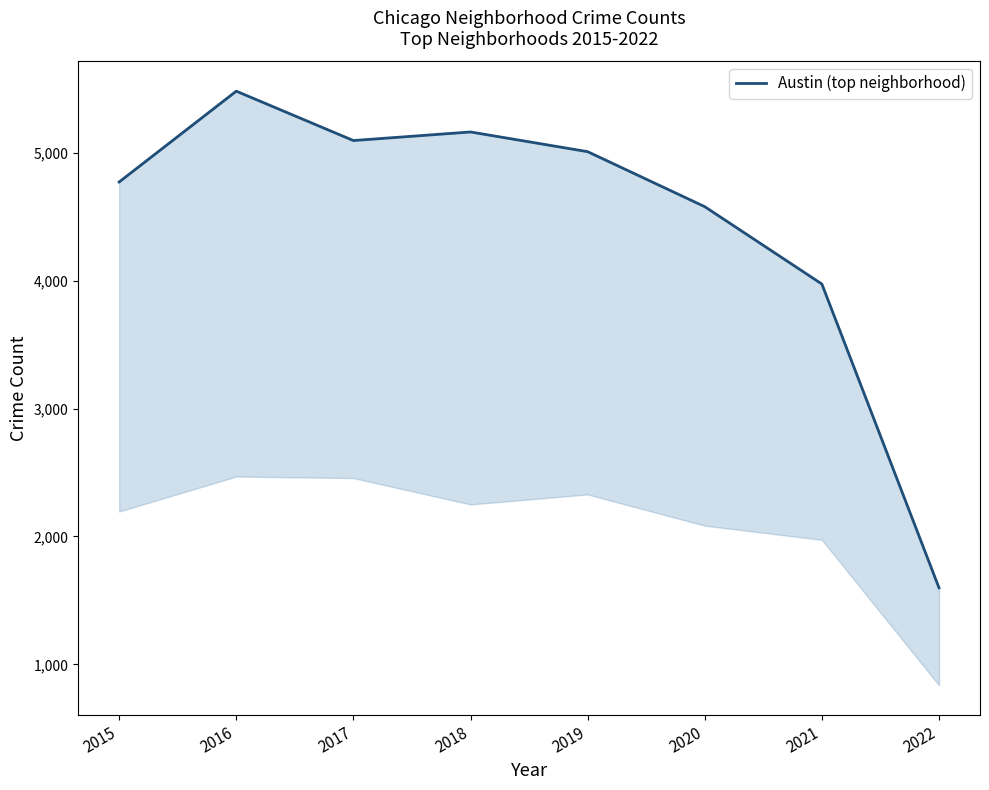

Where is the data nearest to the value 3539?

2021